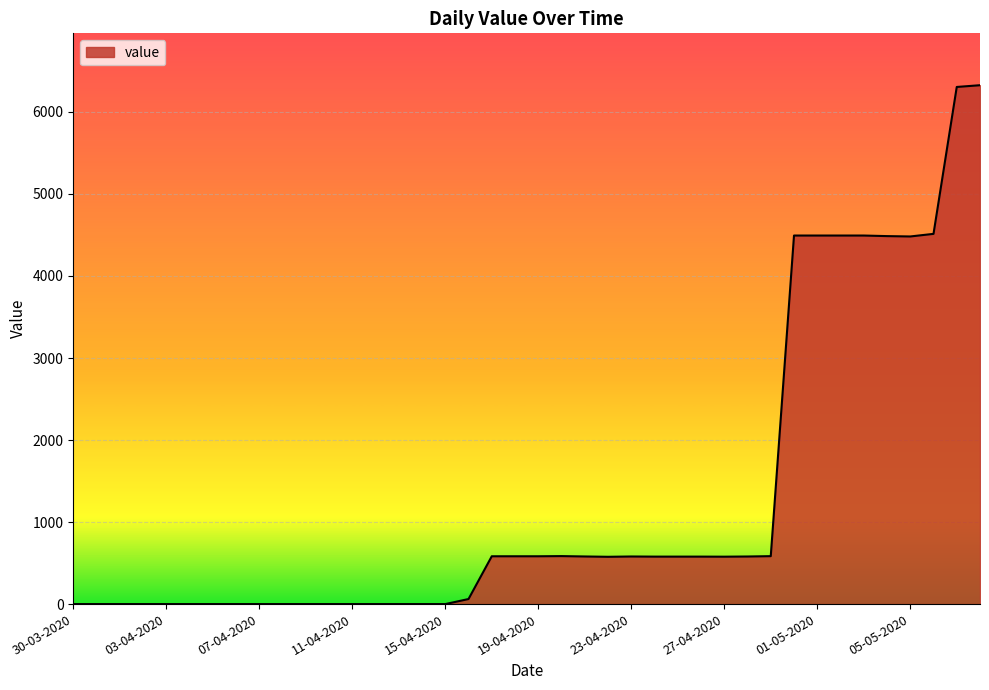

What is the greatest value displayed?

6325.9